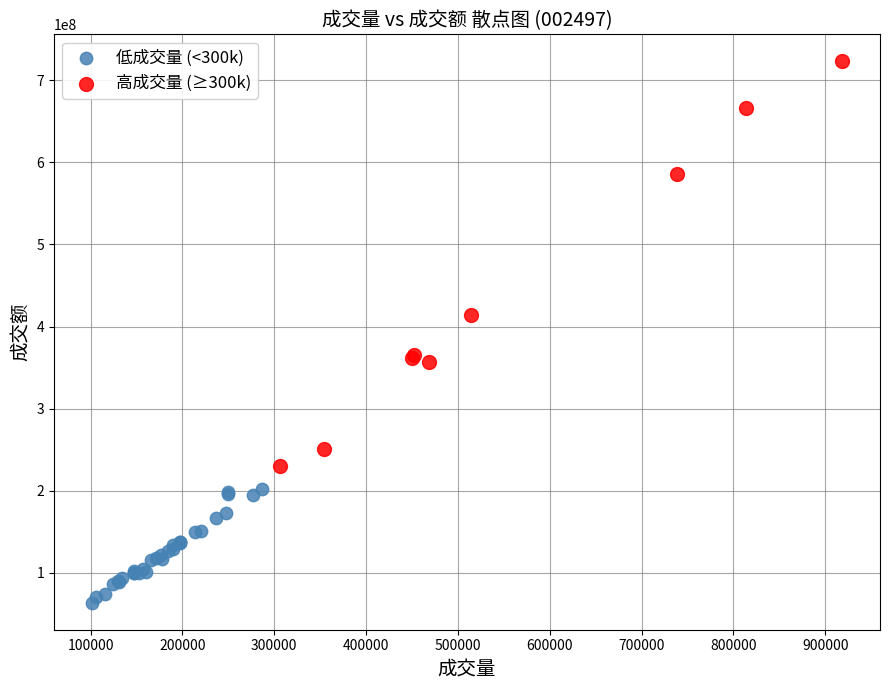

Which series has the largest Y range (max minus min)?

高成交量 (≥300k)